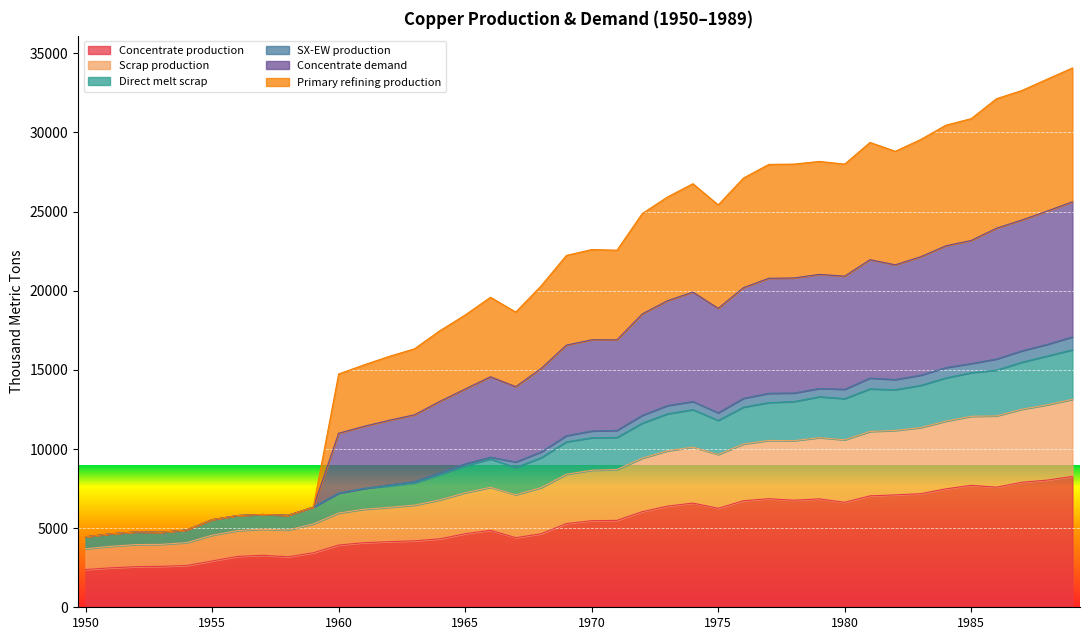

What is the minimum value for Concentrate production?

2385.7